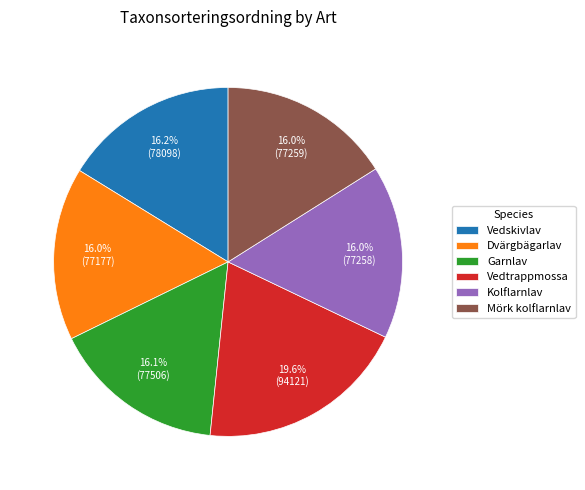

How many segments does this pie chart have?

6